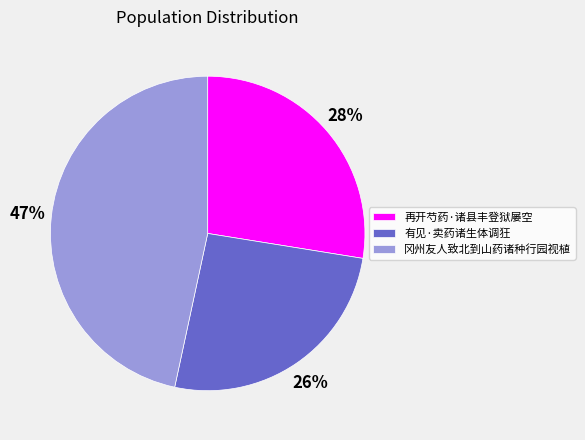

To the nearest percent, what is the difference between the largest and smallest slice percentages?

21%